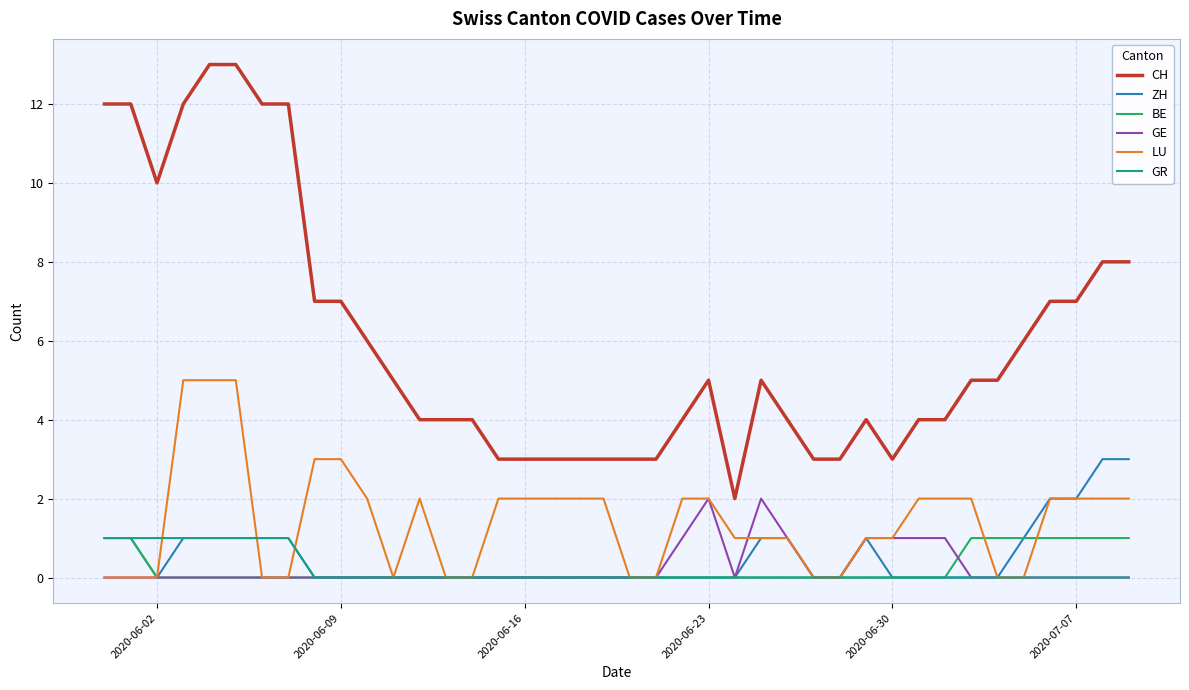

What is the greatest value displayed?

13